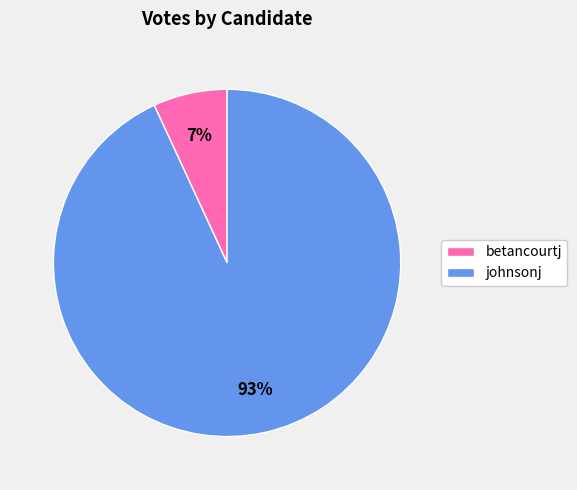

To the nearest percent, what is the average slice percentage?

50%